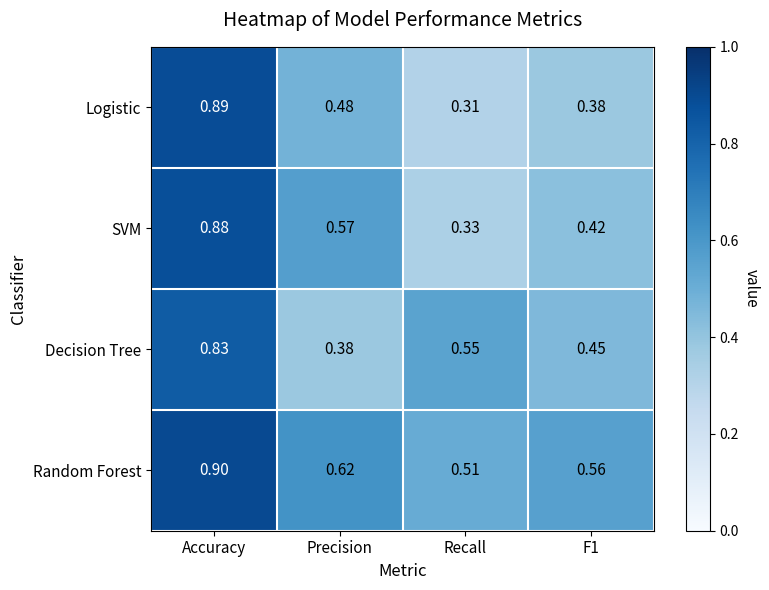

Which series has the largest total across all categories?

Random Forest